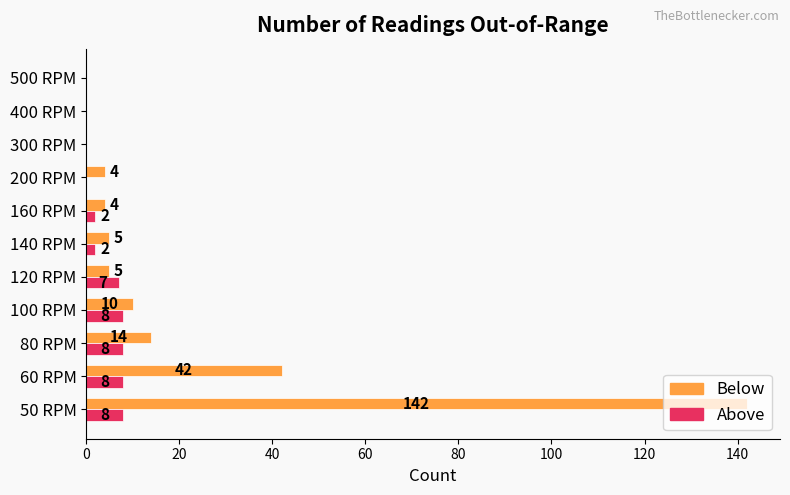

What is the greatest value displayed?

142